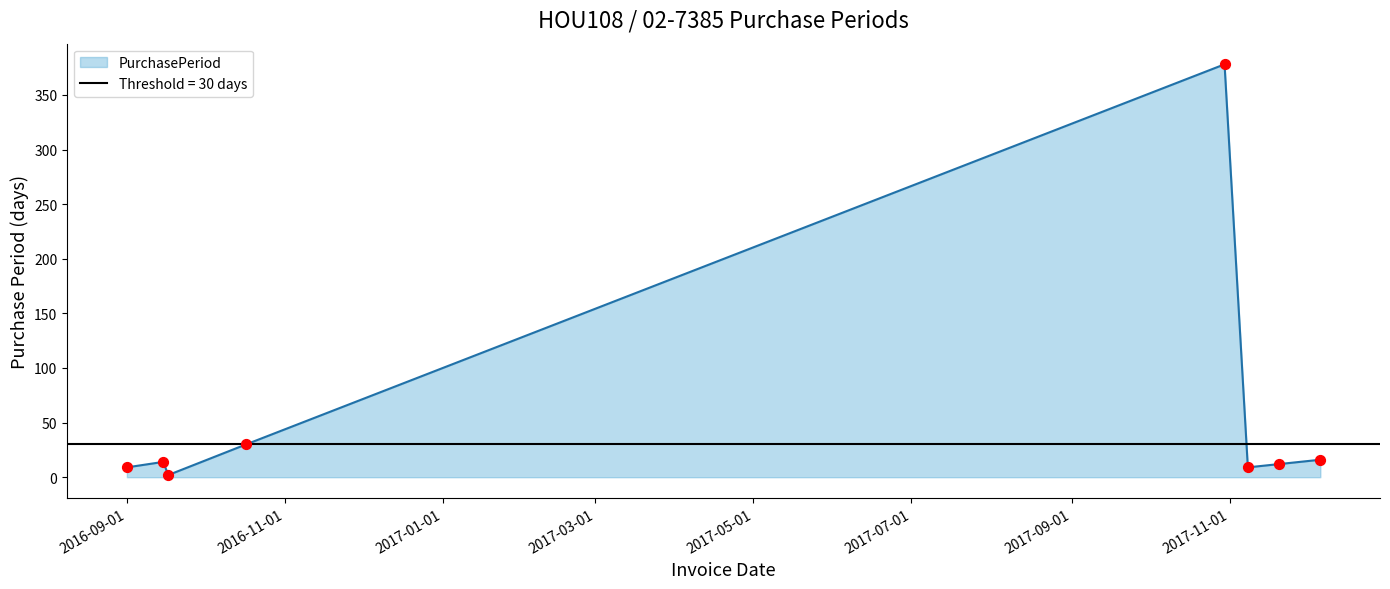

What is the change in value from 2016-10-17 to 2017-10-30?

+348